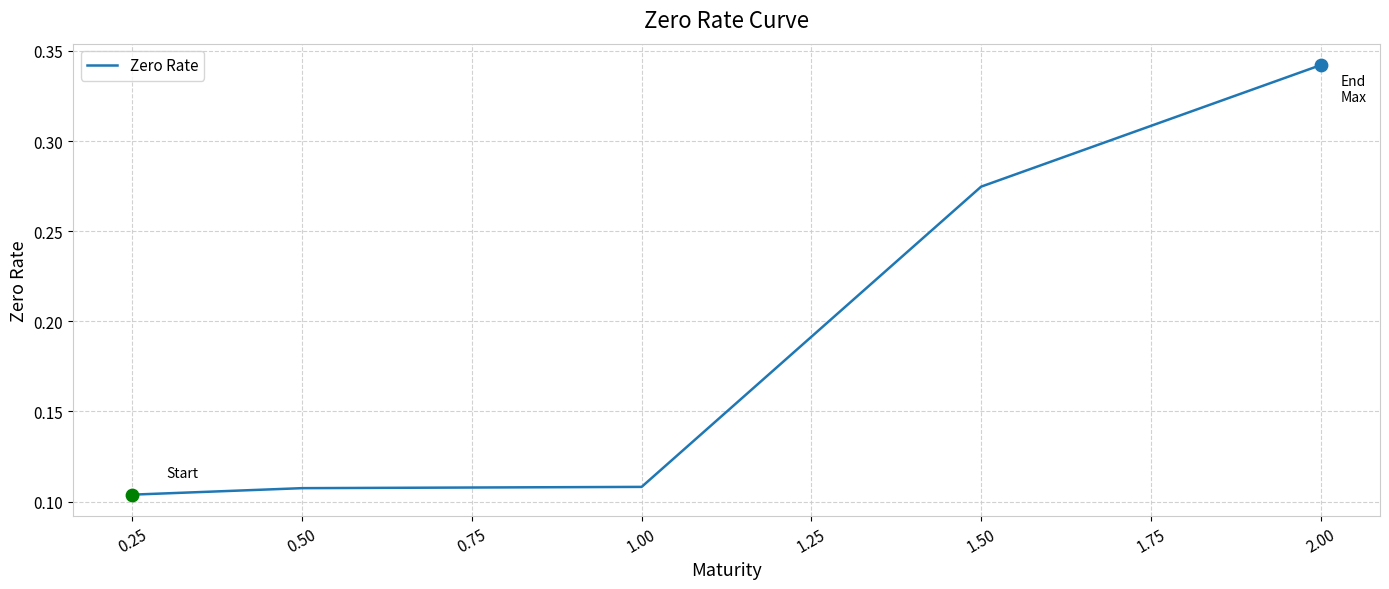

Between 1.00 and 2.00, which is larger?

2.00